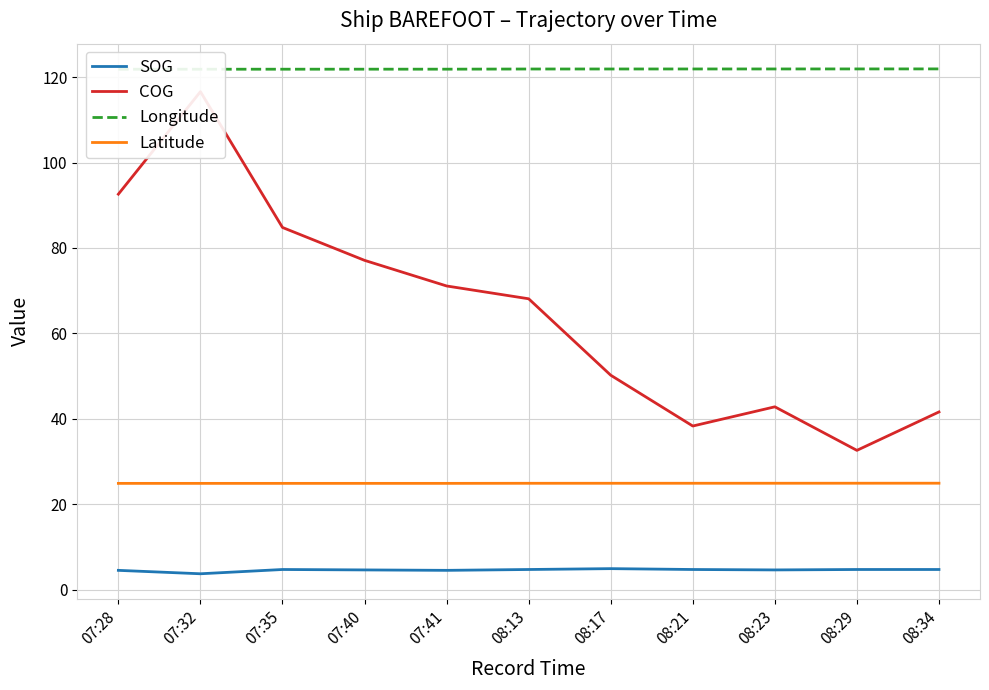

At which category is the sum across all series the highest?

07:32